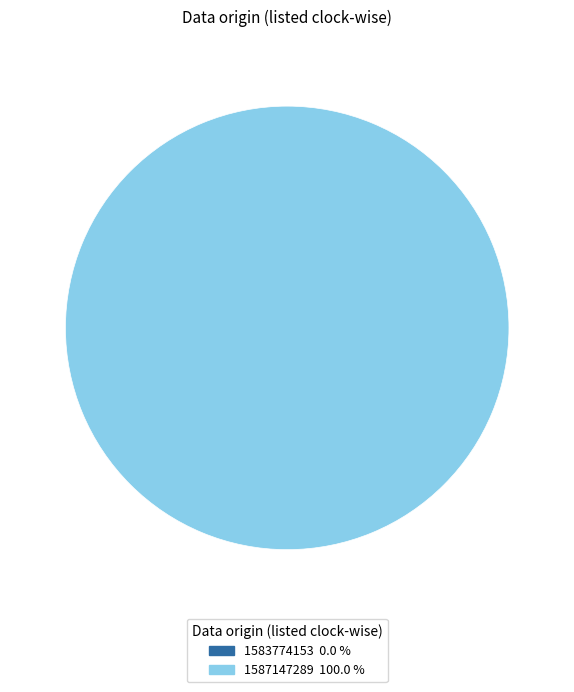

To the nearest percent, what is the average slice percentage?

50%